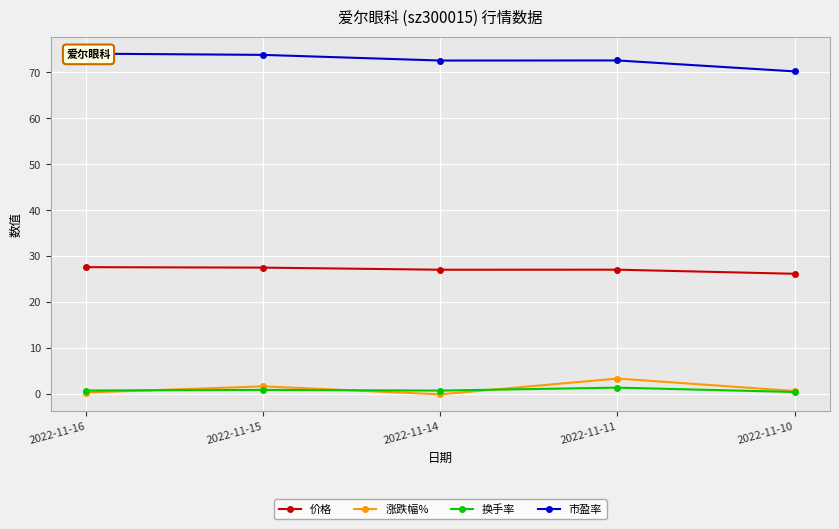

Reading left to right, what are all the values shown in this chart?

价格: 27.6	27.5	27.1	27.1	26.2
涨跌幅%: 0.4	1.7	-0.0	3.4	0.7
换手率: 0.8	0.9	0.8	1.4	0.5
市盈率: 74.0	73.8	72.5	72.6	70.2